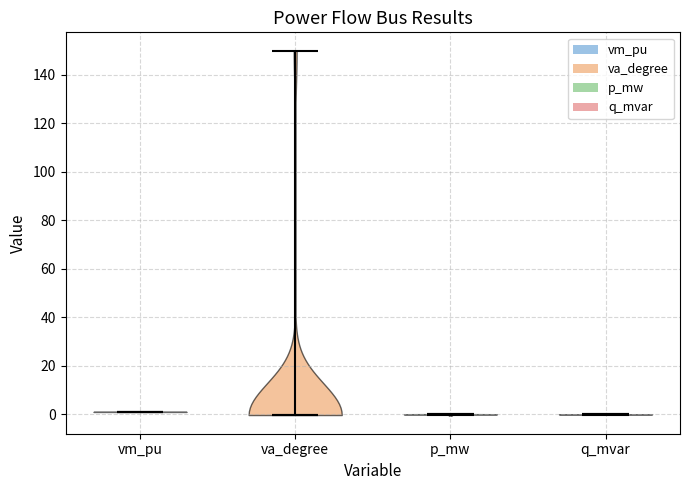

Reading left to right, read every violin against the y-axis: where its median line is, and the lowest and highest points it reaches. The values are not printed on the chart, so give them approximately, as read against the axis.

vm_pu: median line 0, lowest point 0, highest point 2
va_degree: median line 0, lowest point 0, highest point 150
p_mw: median line 0, lowest point 0, highest point 0
q_mvar: median line 0, lowest point 0, highest point 0